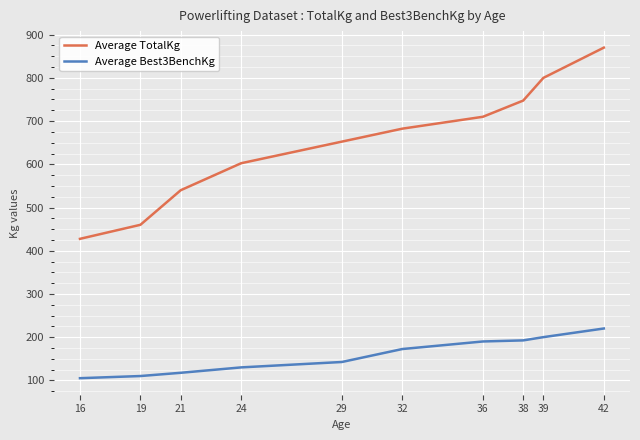

True or false: Average Best3BenchKg and Average TotalKg intersect in this chart.

False